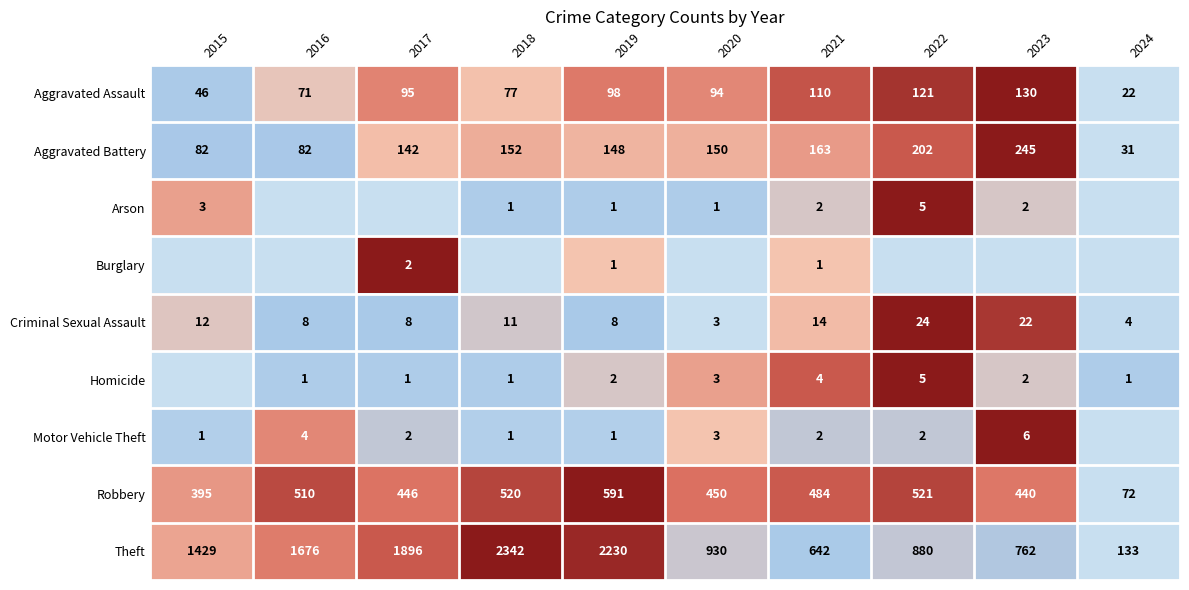

The Robbery series shows 450 at 2020. True or false?

True